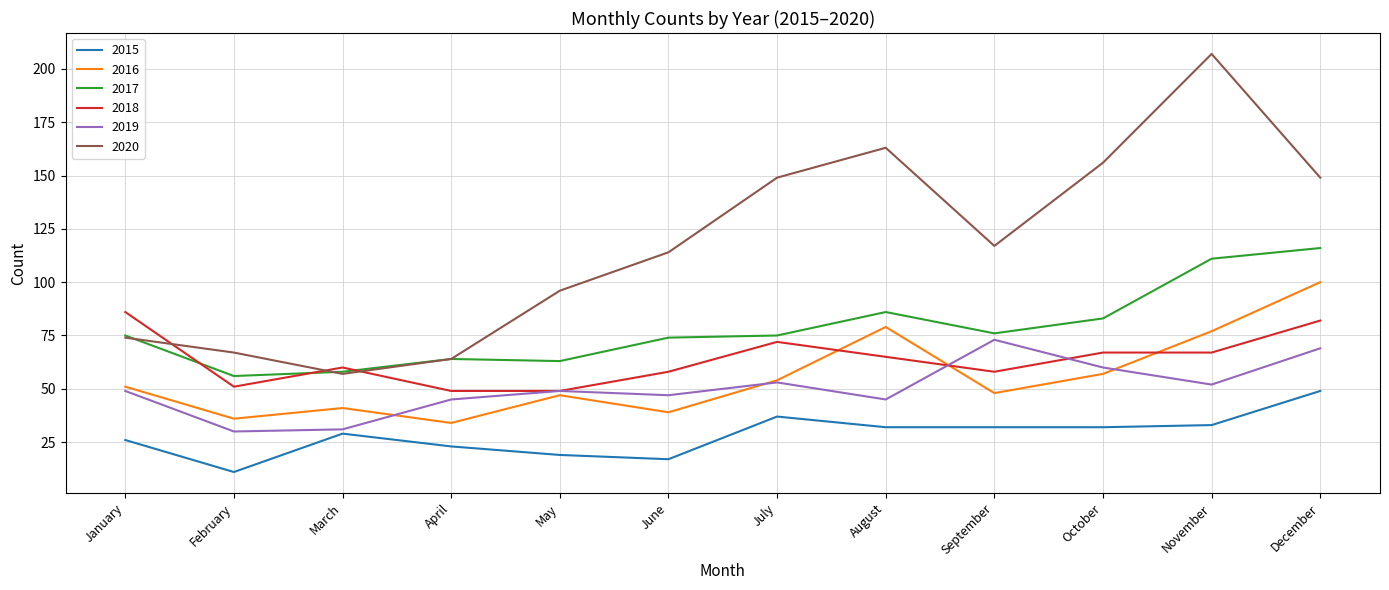

Which series has the widest spread of values?

2020